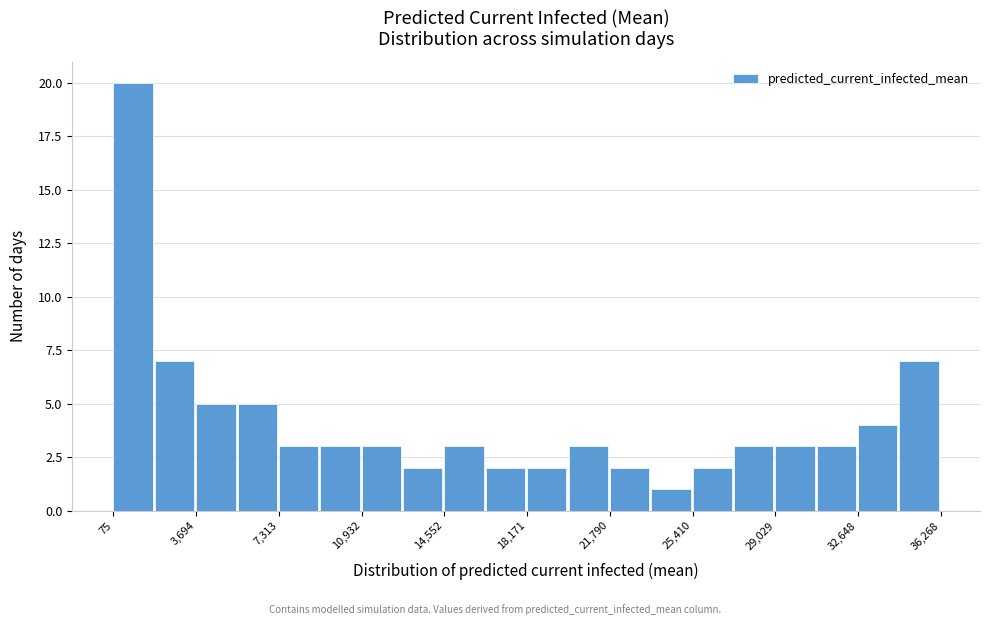

Read against the x-axis, roughly where is the centre of the tallest bar?

1000